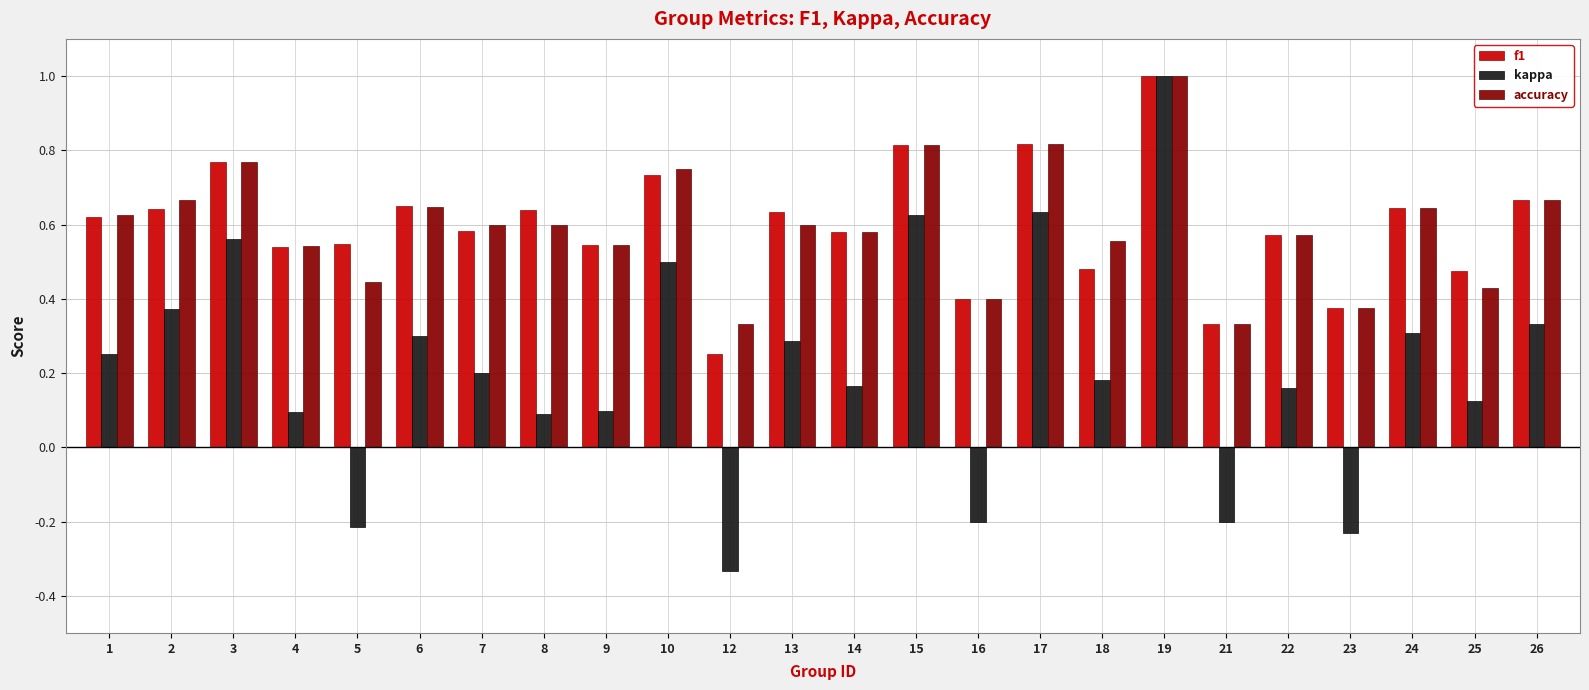

The value of accuracy at 16 is 0.4. True or false?

True